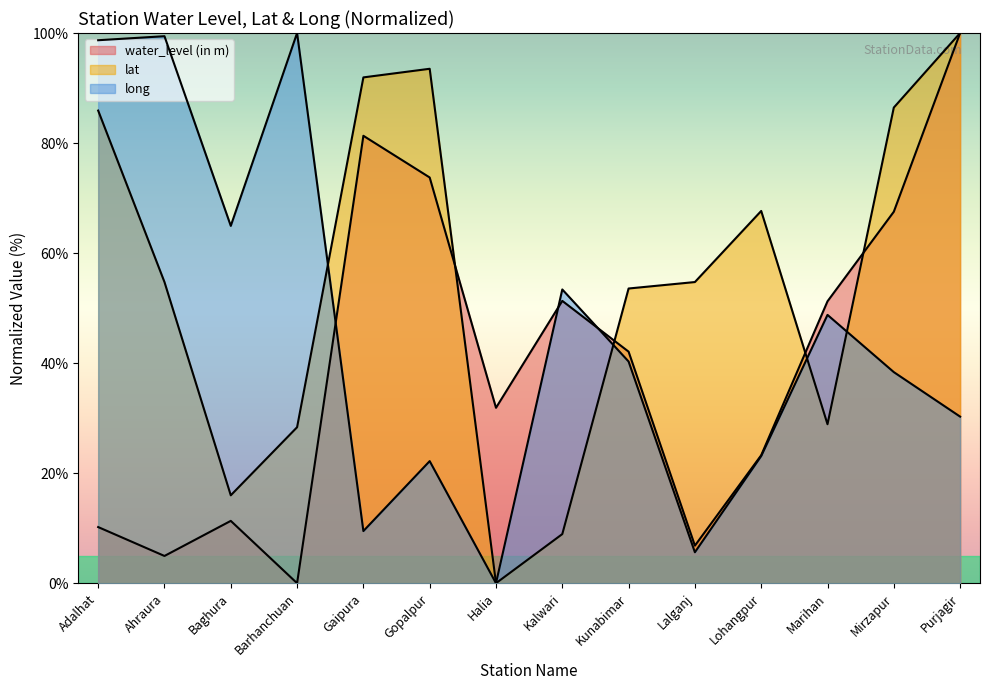

How many data points does each series have?

14